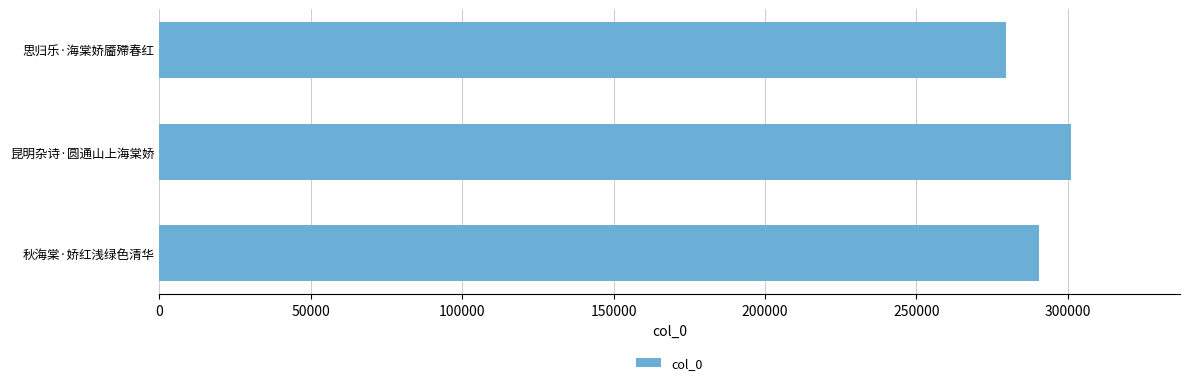

Count the number of data series in this chart.

1